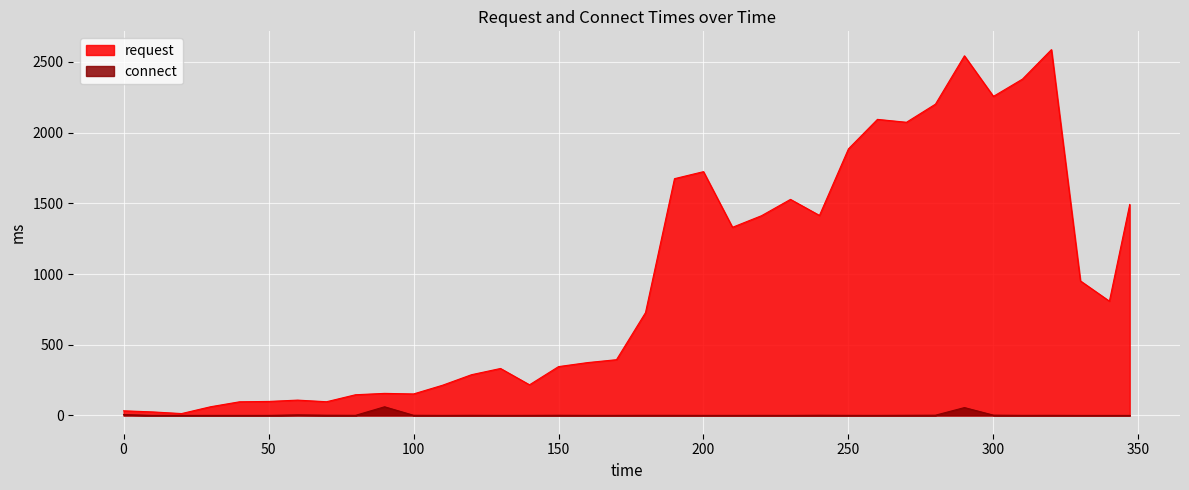

At how many categories does at least one series exceed 2277?

3